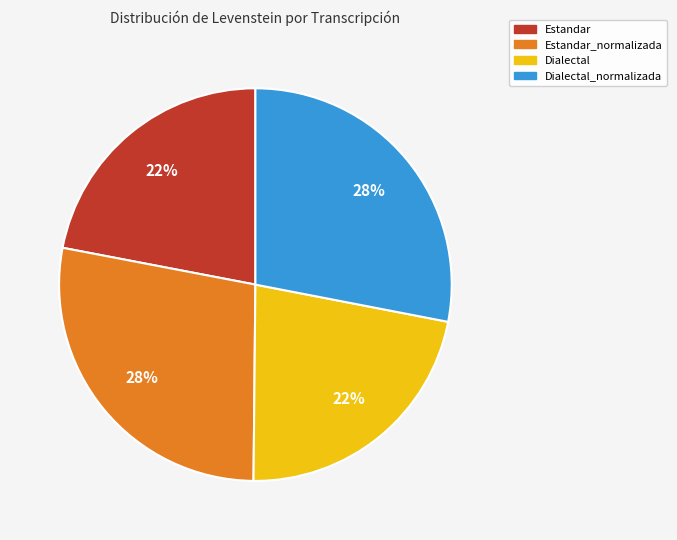

Is there any slice that represents more than half of the pie?

No